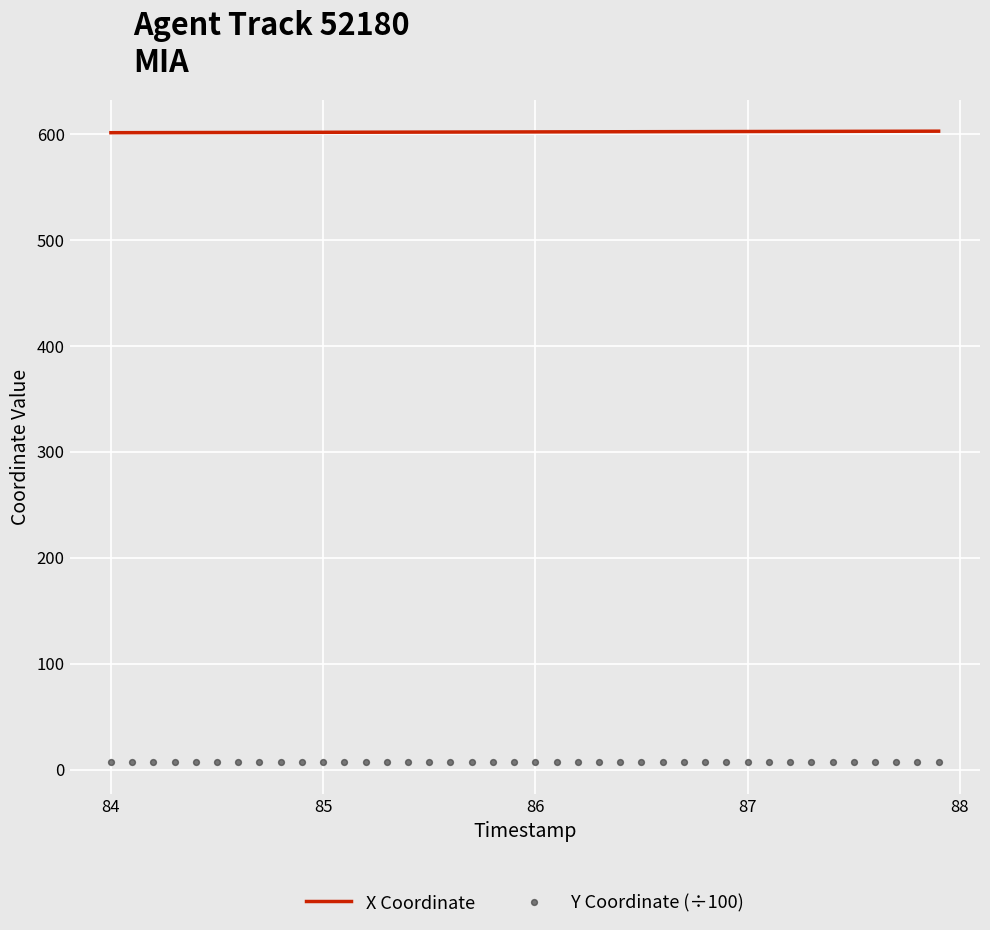

Is the value of Y Coordinate (÷100) at 7 greater than the value of X Coordinate at 13?

No